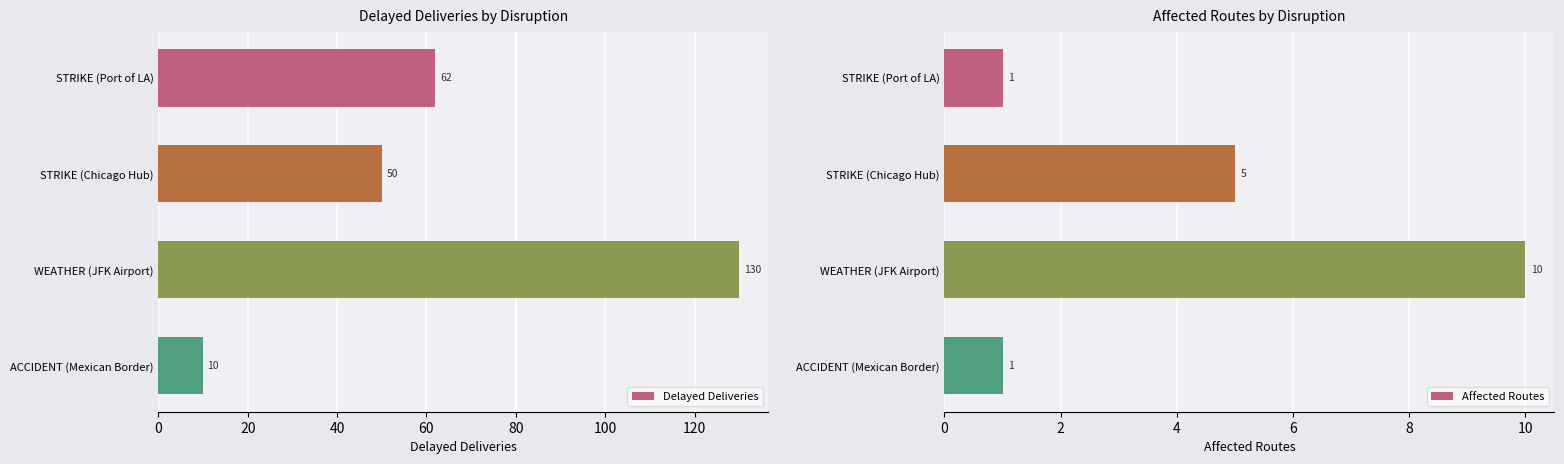

Rank the categories by Delayed Deliveries value from lowest to highest.

ACCIDENT (Mexican Border), STRIKE (Chicago Hub), STRIKE (Port of LA), WEATHER (JFK Airport)